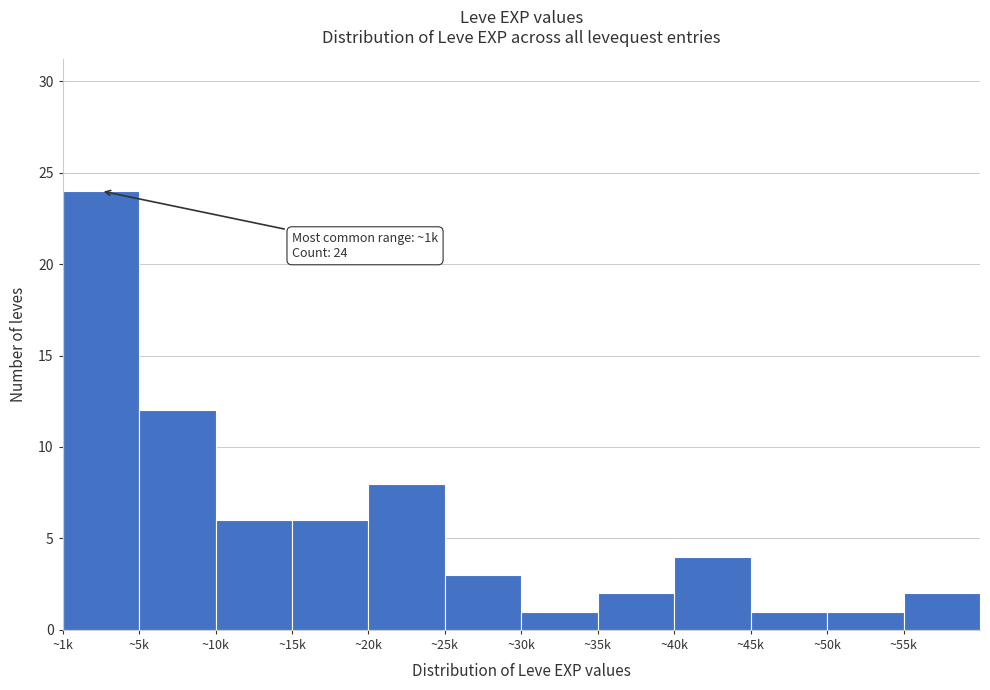

Reading left to right, transcribe all the data shown in this chart.

~1k=24	~5k=12	~10k=6	~15k=6	~20k=8	~25k=3	~30k=1	~35k=2	~40k=4	~45k=1	~50k=1	~55k=2